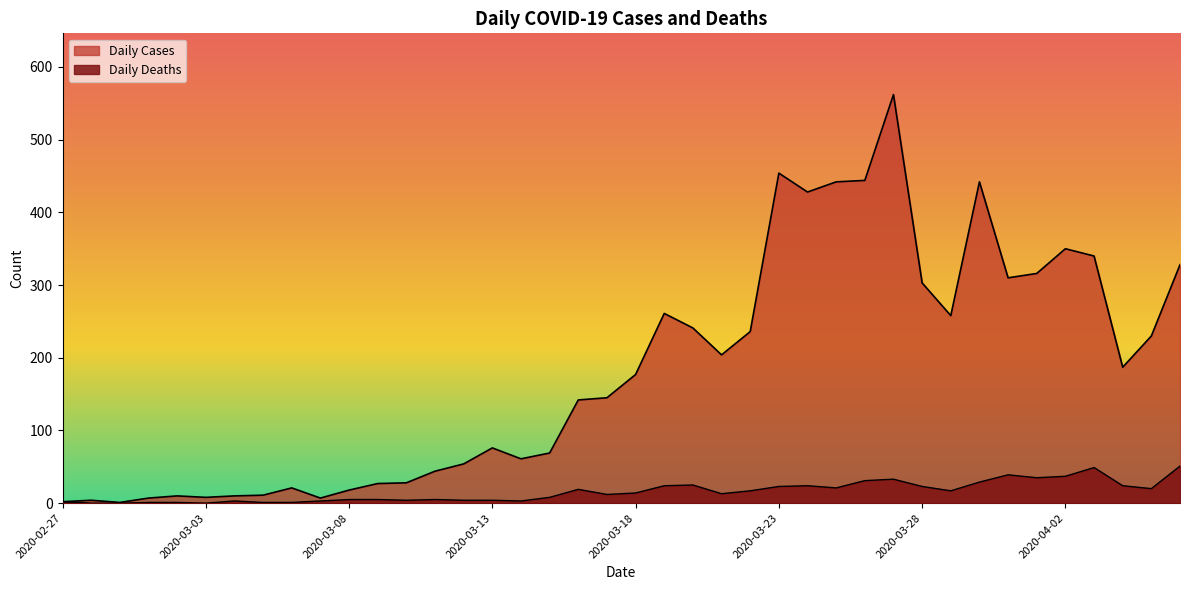

How many distinct data groups are displayed?

2